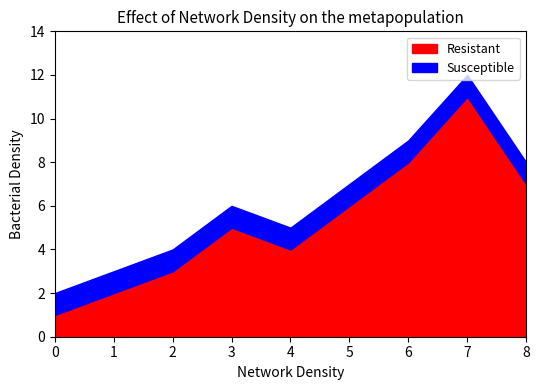

What is the total value across all series at 8?

8